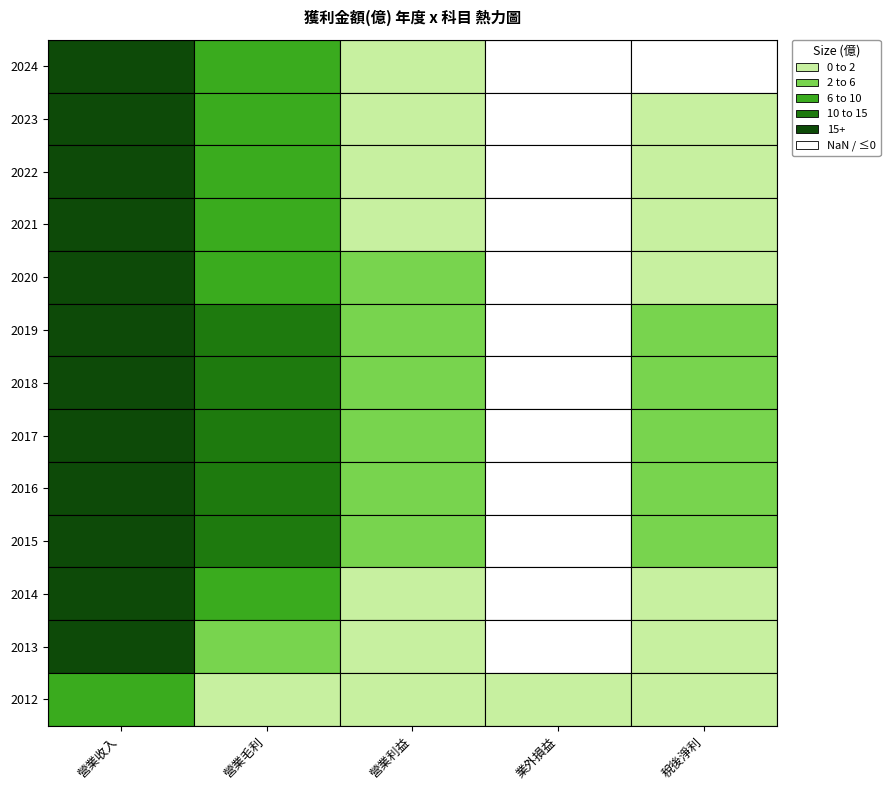

Which series has the widest spread of values?

2016